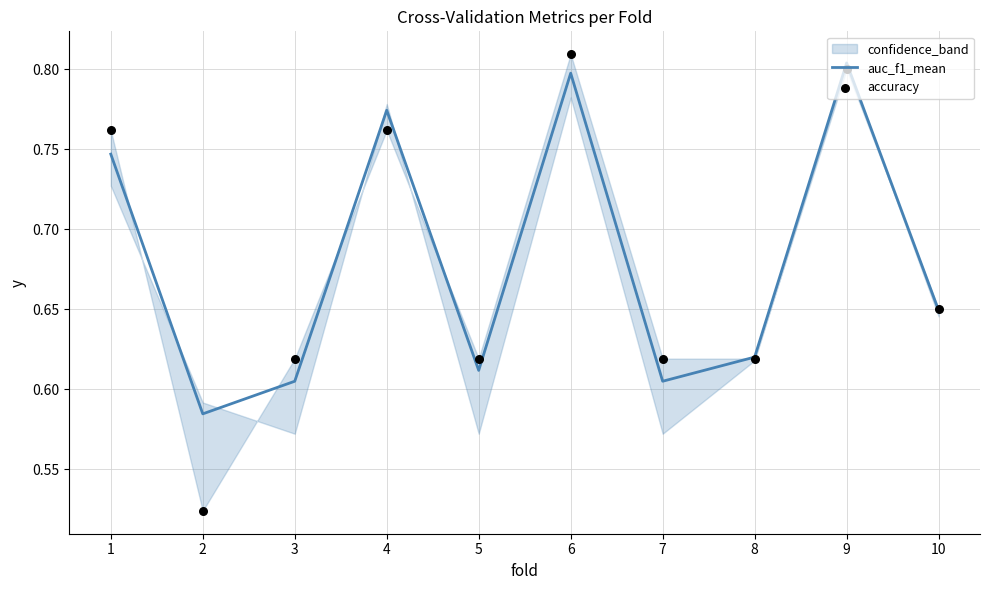

Which series contains the lowest Y value?

accuracy